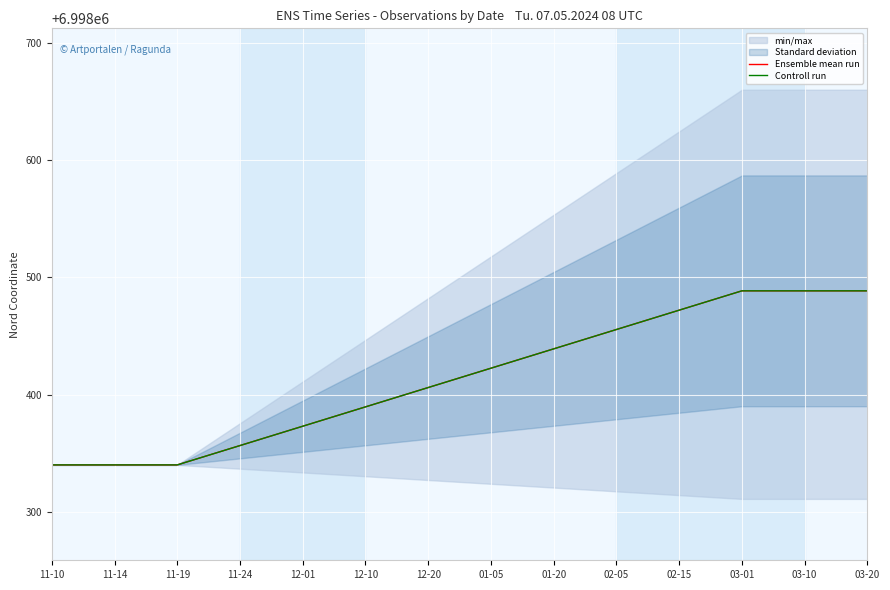

Is the value of Controll run at 11-10 greater than the value of Ensemble mean run at 03-20?

No